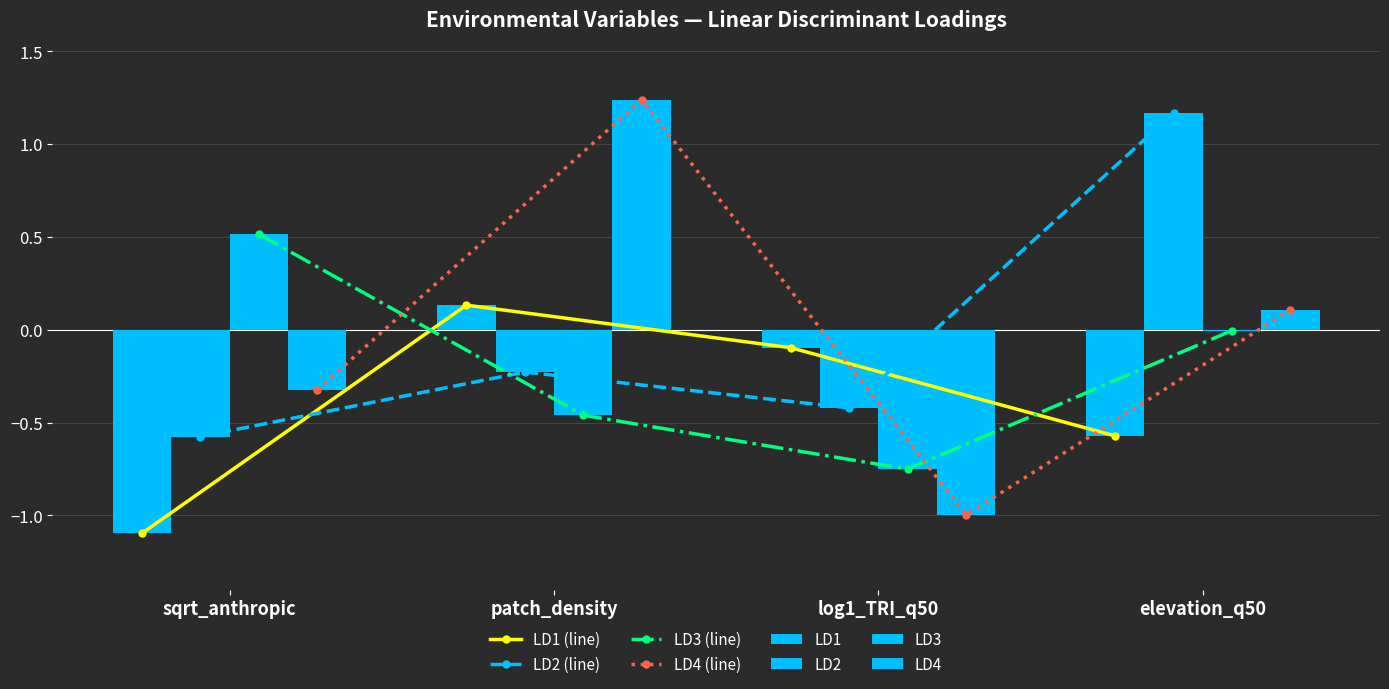

Rank the series by their maximum value, from lowest to highest.

LD1, LD3, LD2, LD4